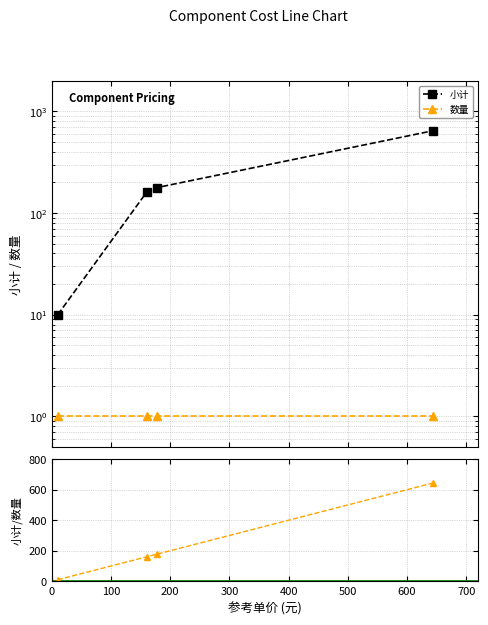

Which has a higher value, 0 or 100?

100